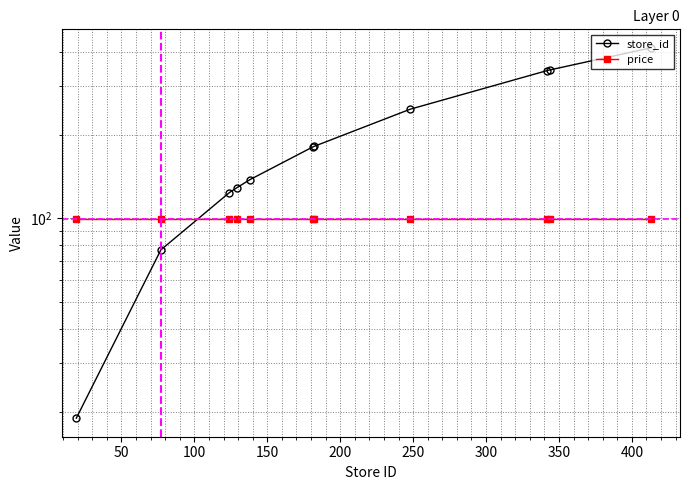

Is it true that price equals 62.1 at 250?

False